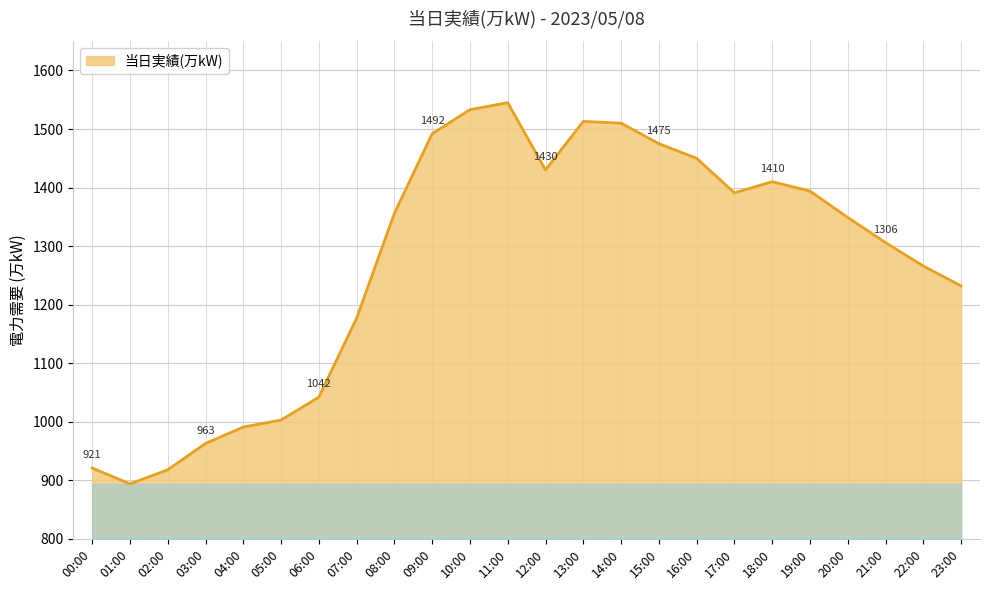

At which label is the value closest to 1219?

23:00